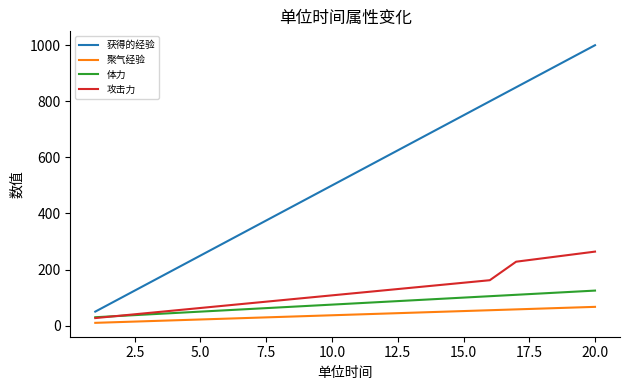

What is the minimum value shown in the chart?

10